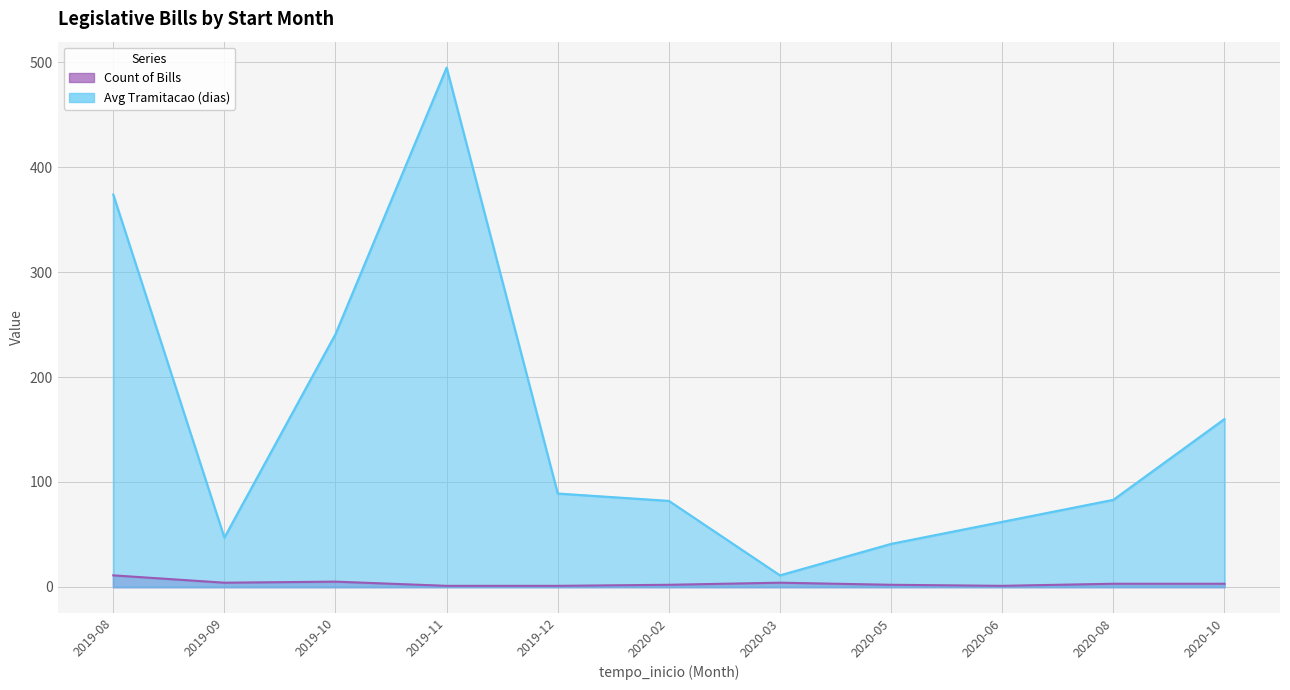

How many series are shown in this chart?

2